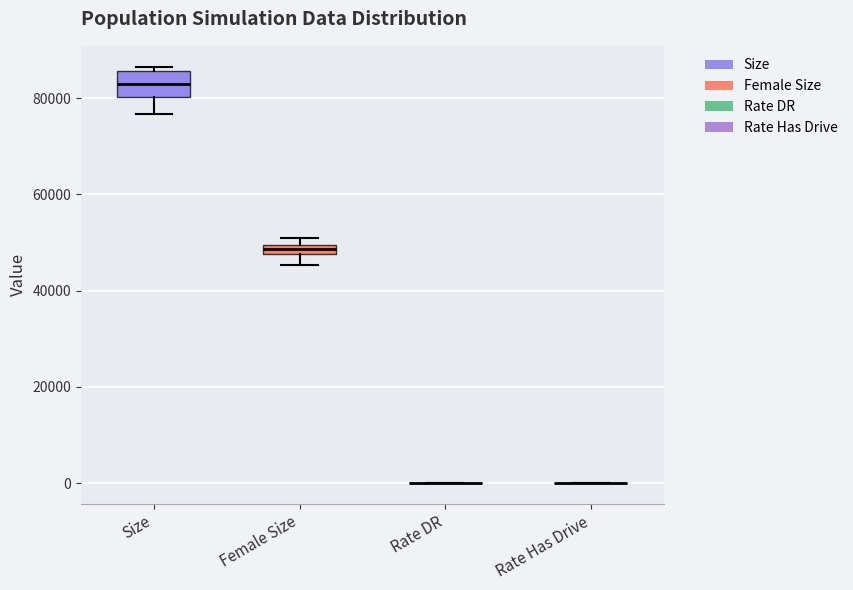

Comparing the boxes themselves (not the whiskers), which one is the tallest?

Size